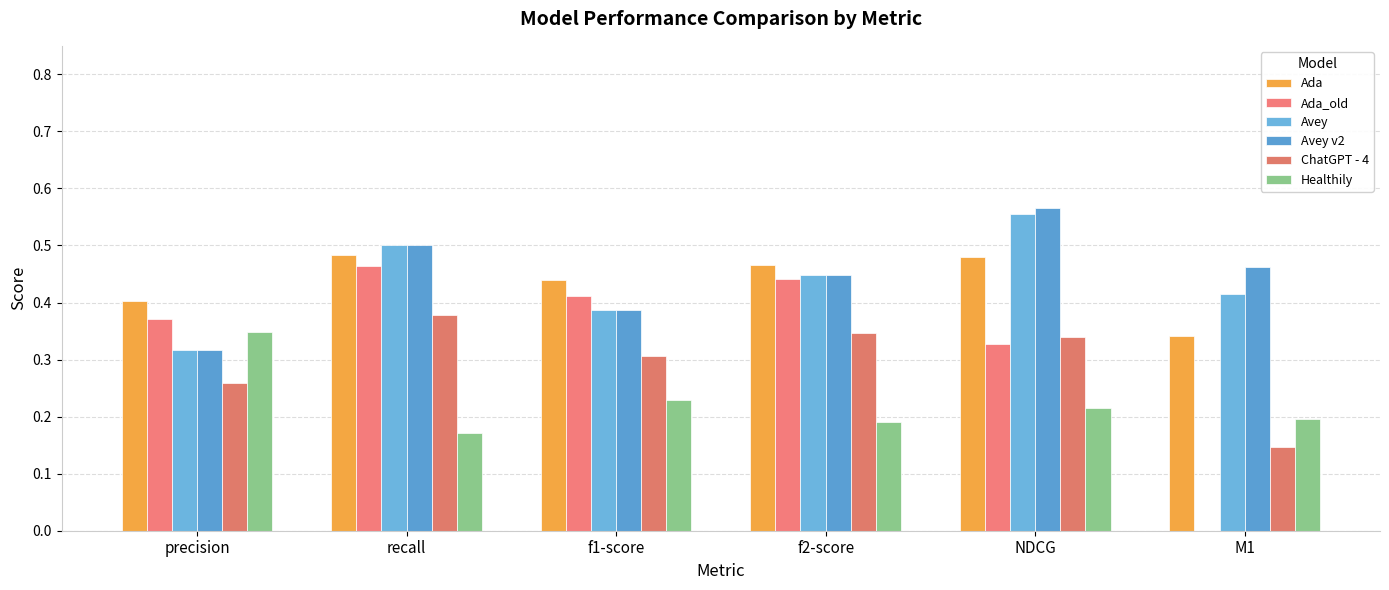

Are the bars grouped side by side (vs. stacked)?

Yes